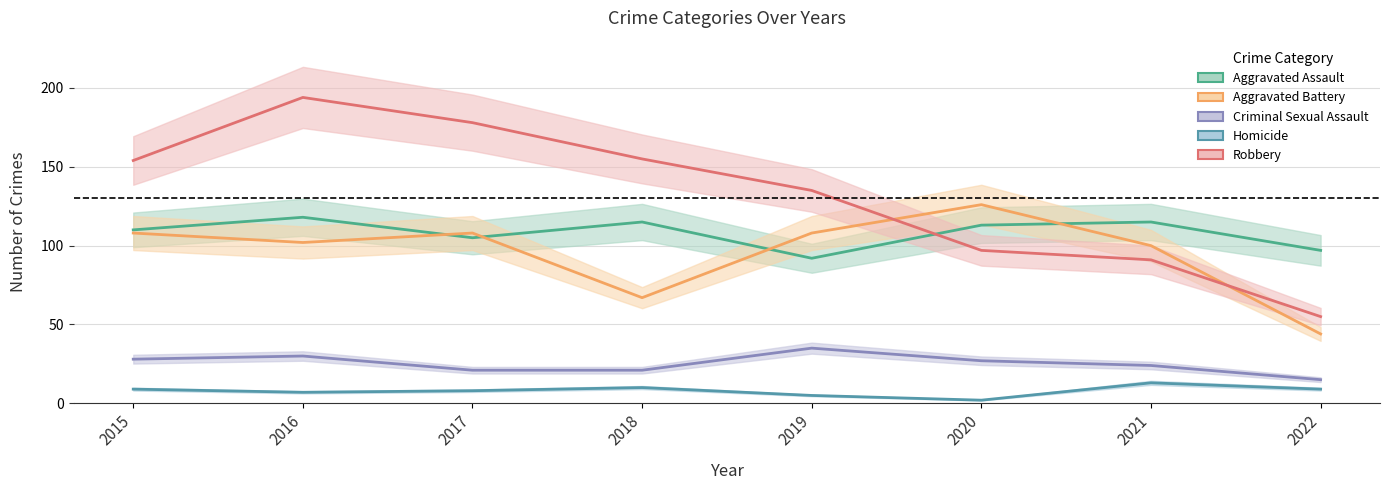

True or false: Homicide and Aggravated Battery intersect in this chart.

False